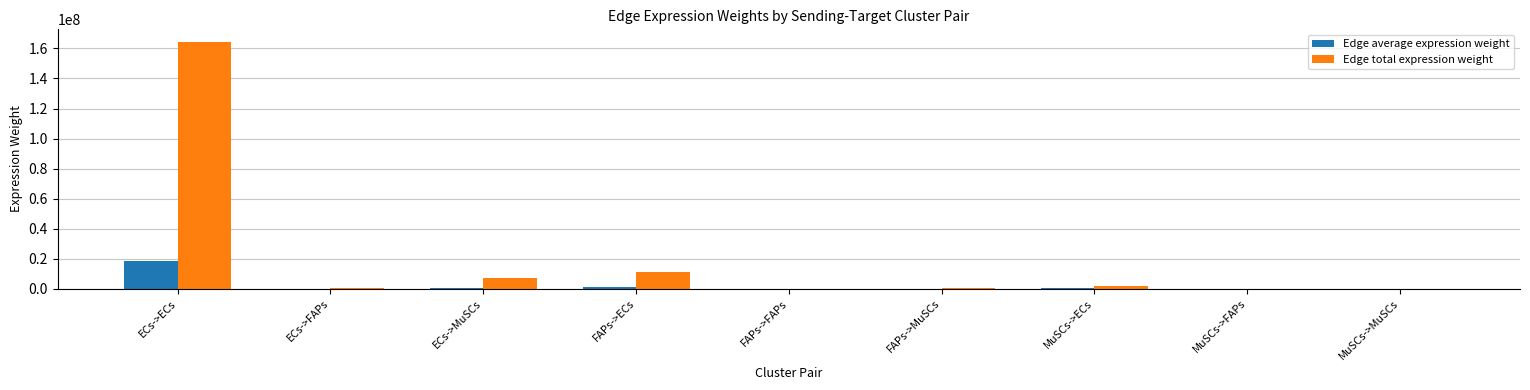

Which category has the highest value across all series?

ECs->ECs